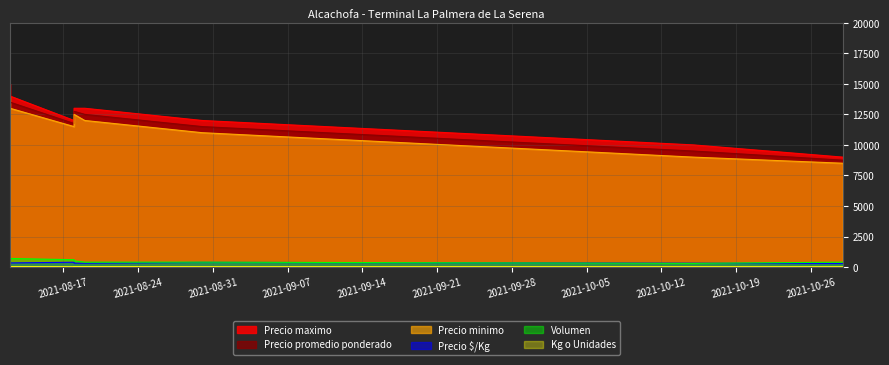

List the series in order of their peak value, highest first.

Precio maximo, Precio promedio ponderado, Precio minimo, Volumen, Precio $/Kg, Kg o Unidades